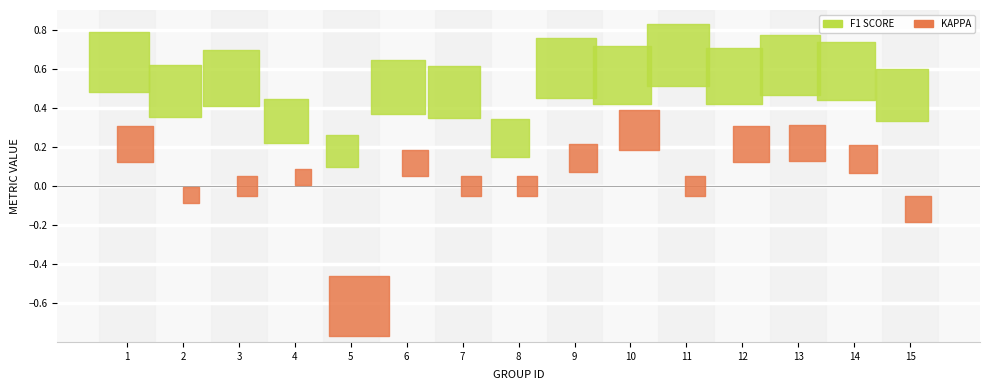

Which series reaches the maximum Y coordinate?

f1